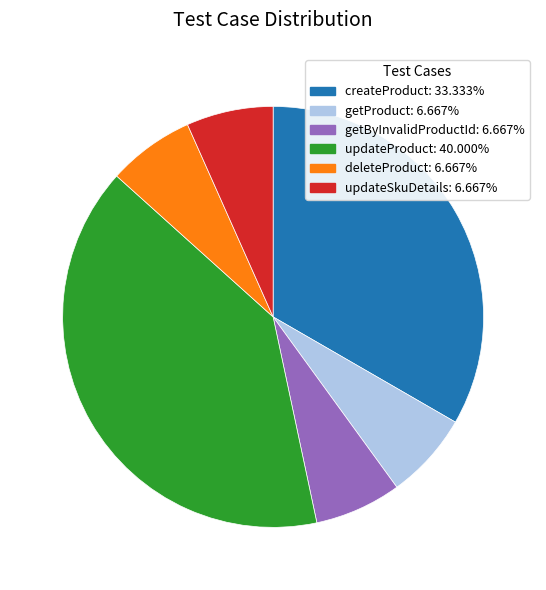

Which category has the biggest portion of the pie?

updateProduct